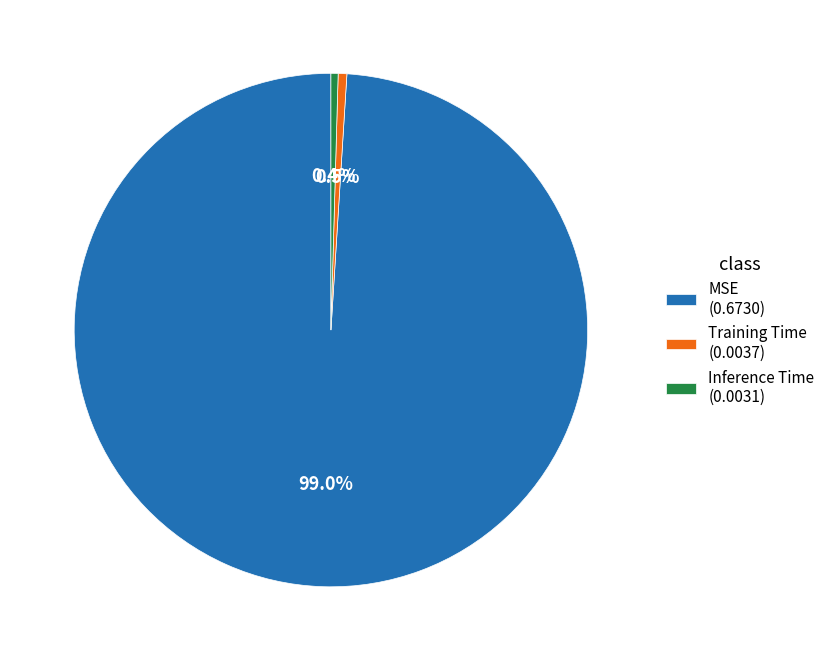

Does Training Time (0.0037) represent more than half of the total?

No